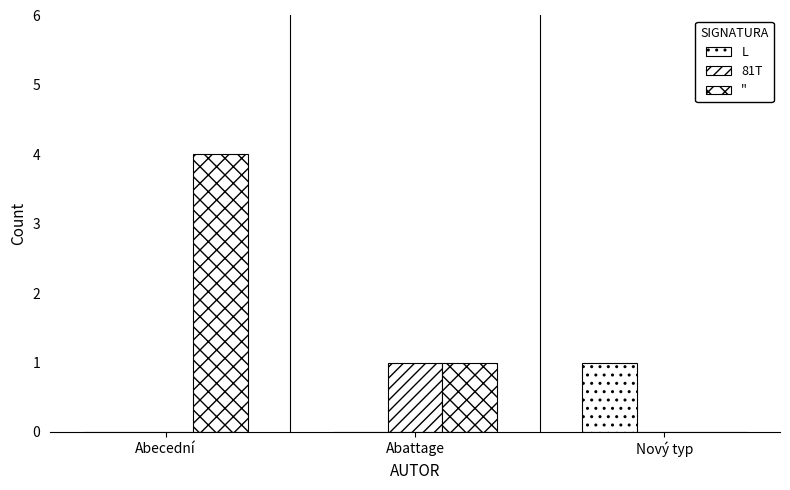

Count the number of data series in this chart.

3